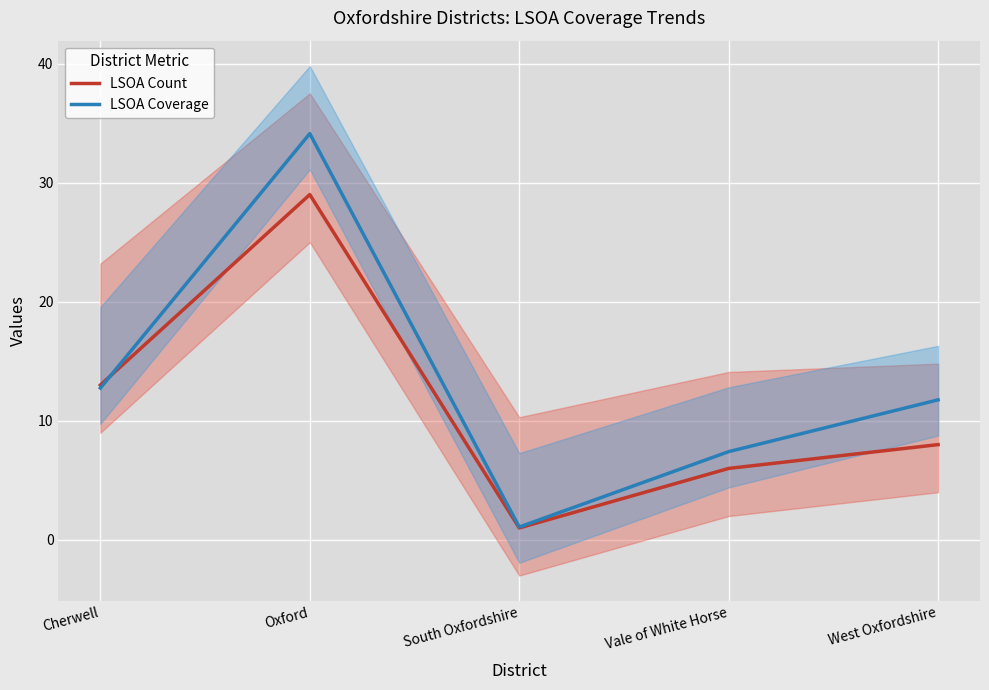

At how many categories does at least one series exceed 5?

4